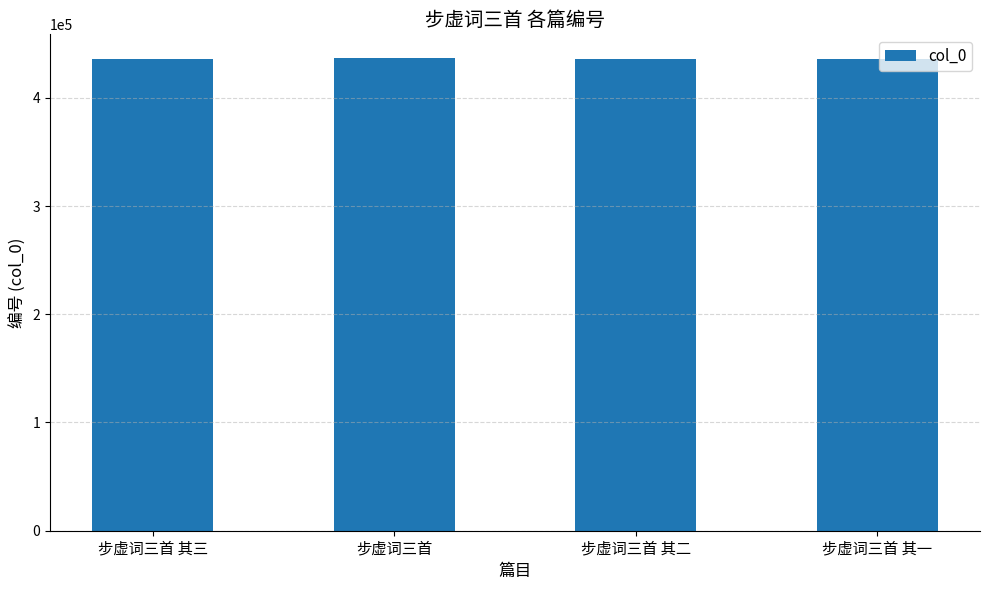

What is the minimum value shown in the chart?

435969